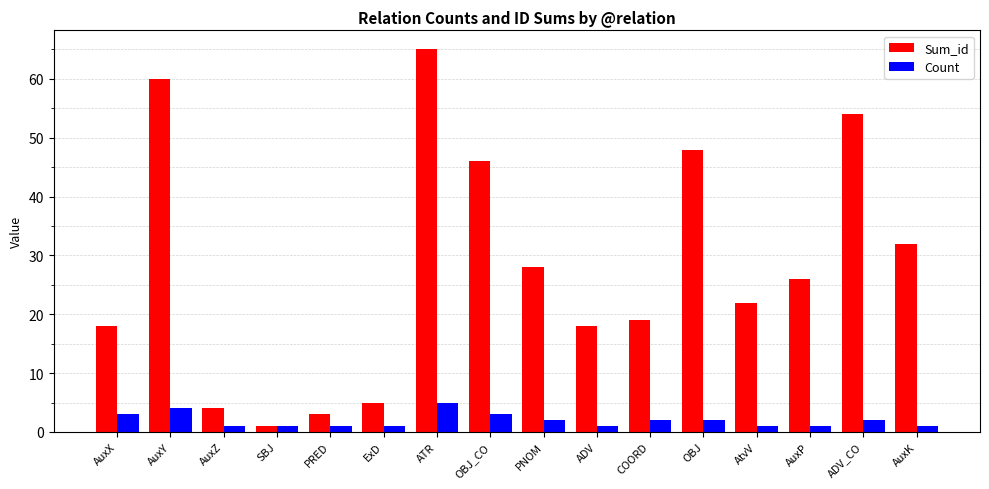

Reading left to right, extract all data points from this chart.

Sum_id: 18	60	4	1	3	5	65	46	28	18	19	48	22	26	54	32
Count: 3	4	1	1	1	1	5	3	2	1	2	2	1	1	2	1